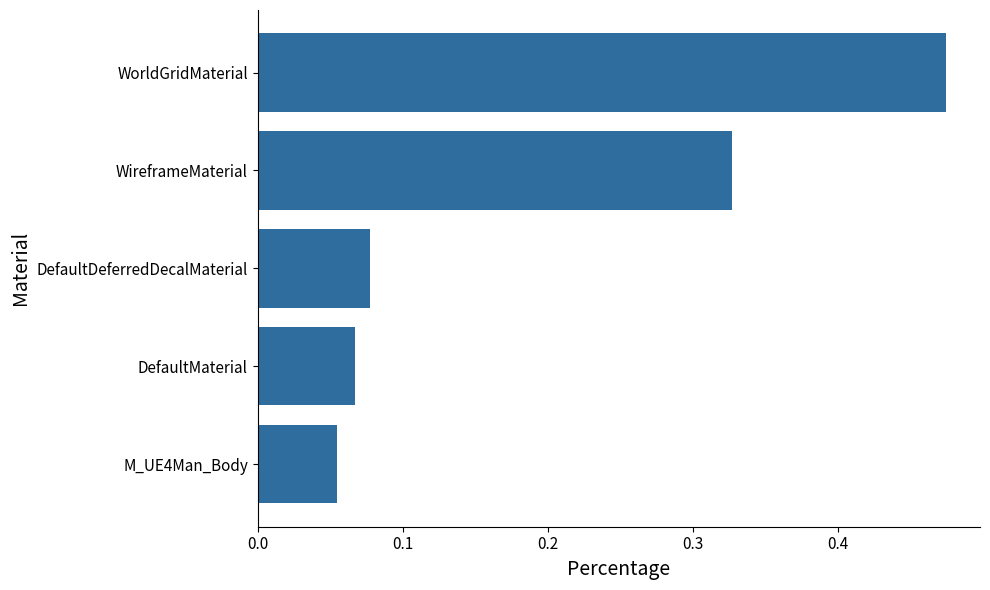

What is the sum of all values?

1.0